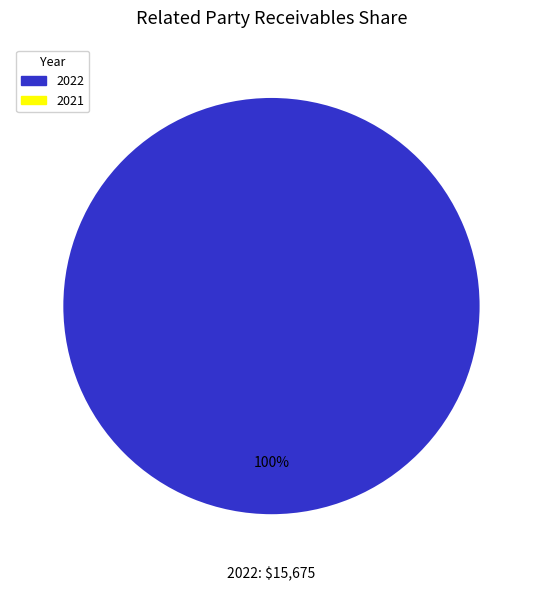

Count the number of slices in the pie.

1